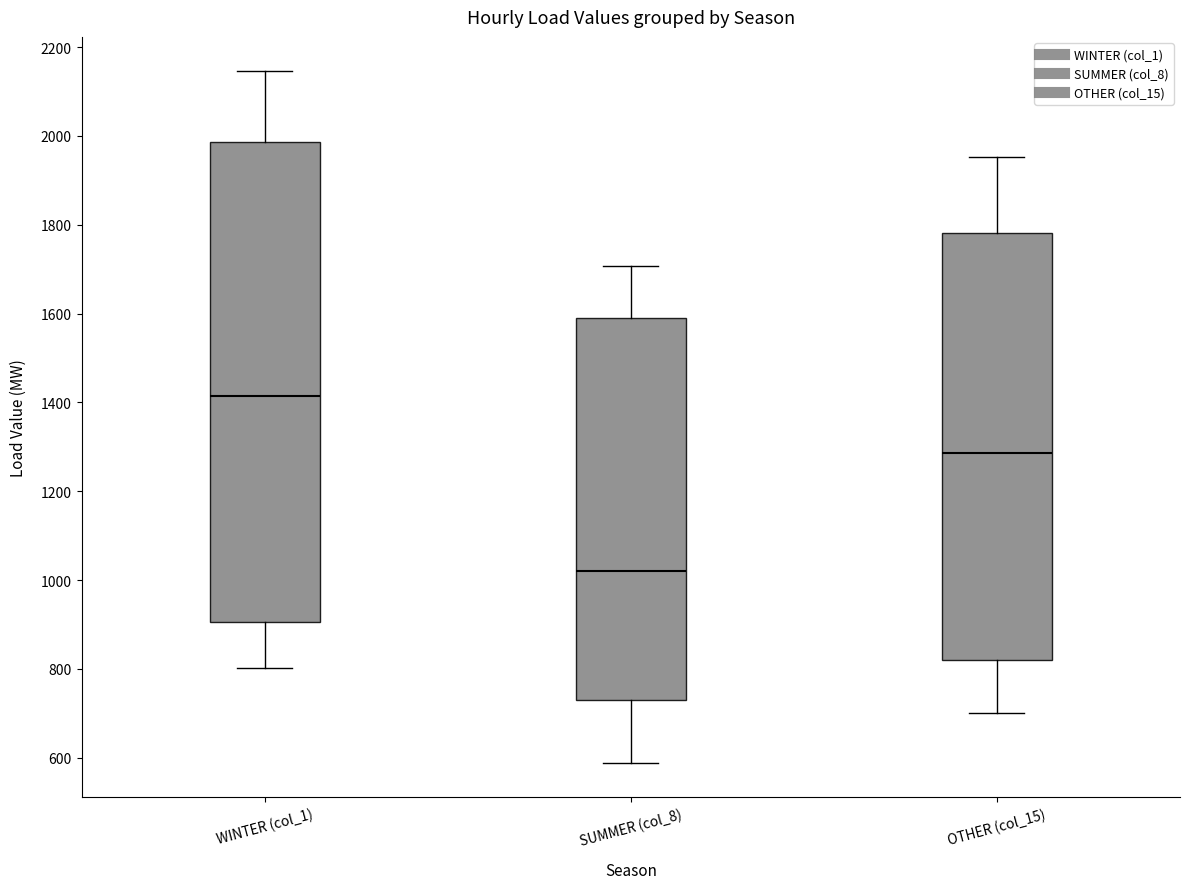

Where is the lower edge of the box for OTHER (col_15) on the y-axis? The values are not printed on the chart, so give them approximately, as read against the axis.

820